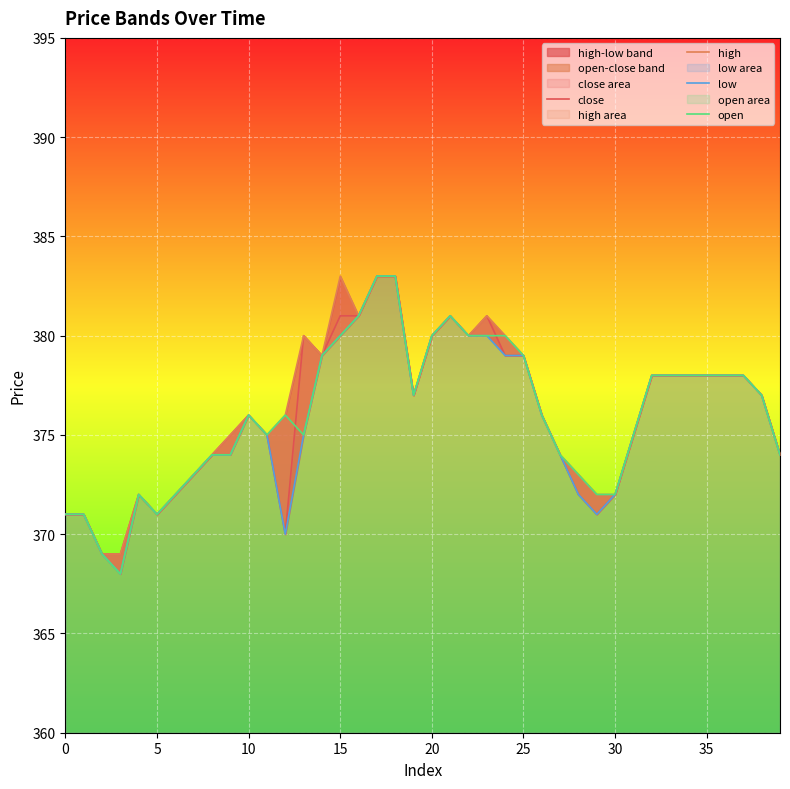

True or false: low and open cross at least once.

False